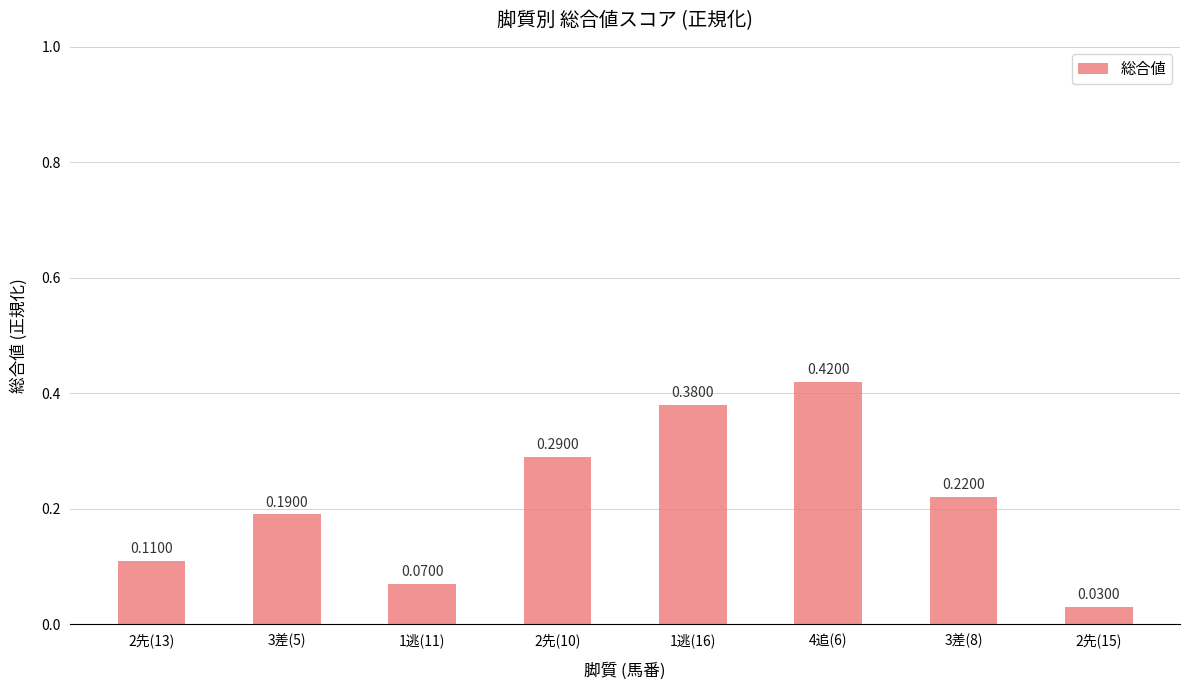

The value at 4追(6) is 0.6. True or false?

False